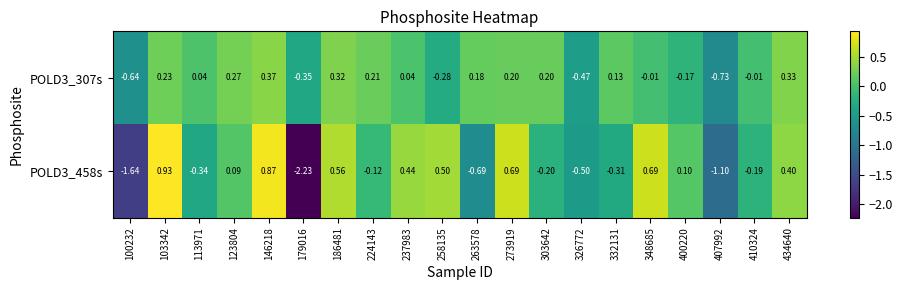

Is the value of POLD3_458s at 263578 greater than the value of POLD3_307s at 410324?

No